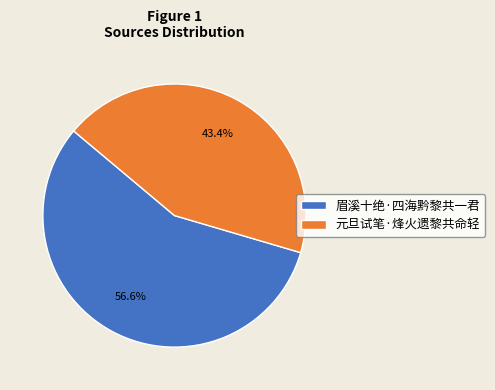

To the nearest percent, what portion does 元旦试笔·烽火遗黎共命轻 represent?

43%